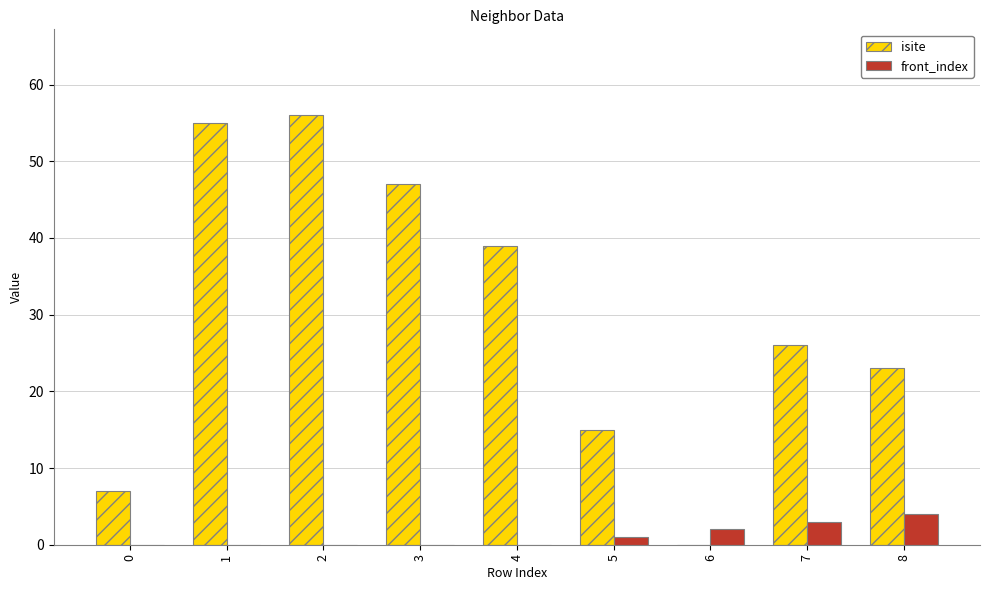

At which label does isite reach its peak?

2